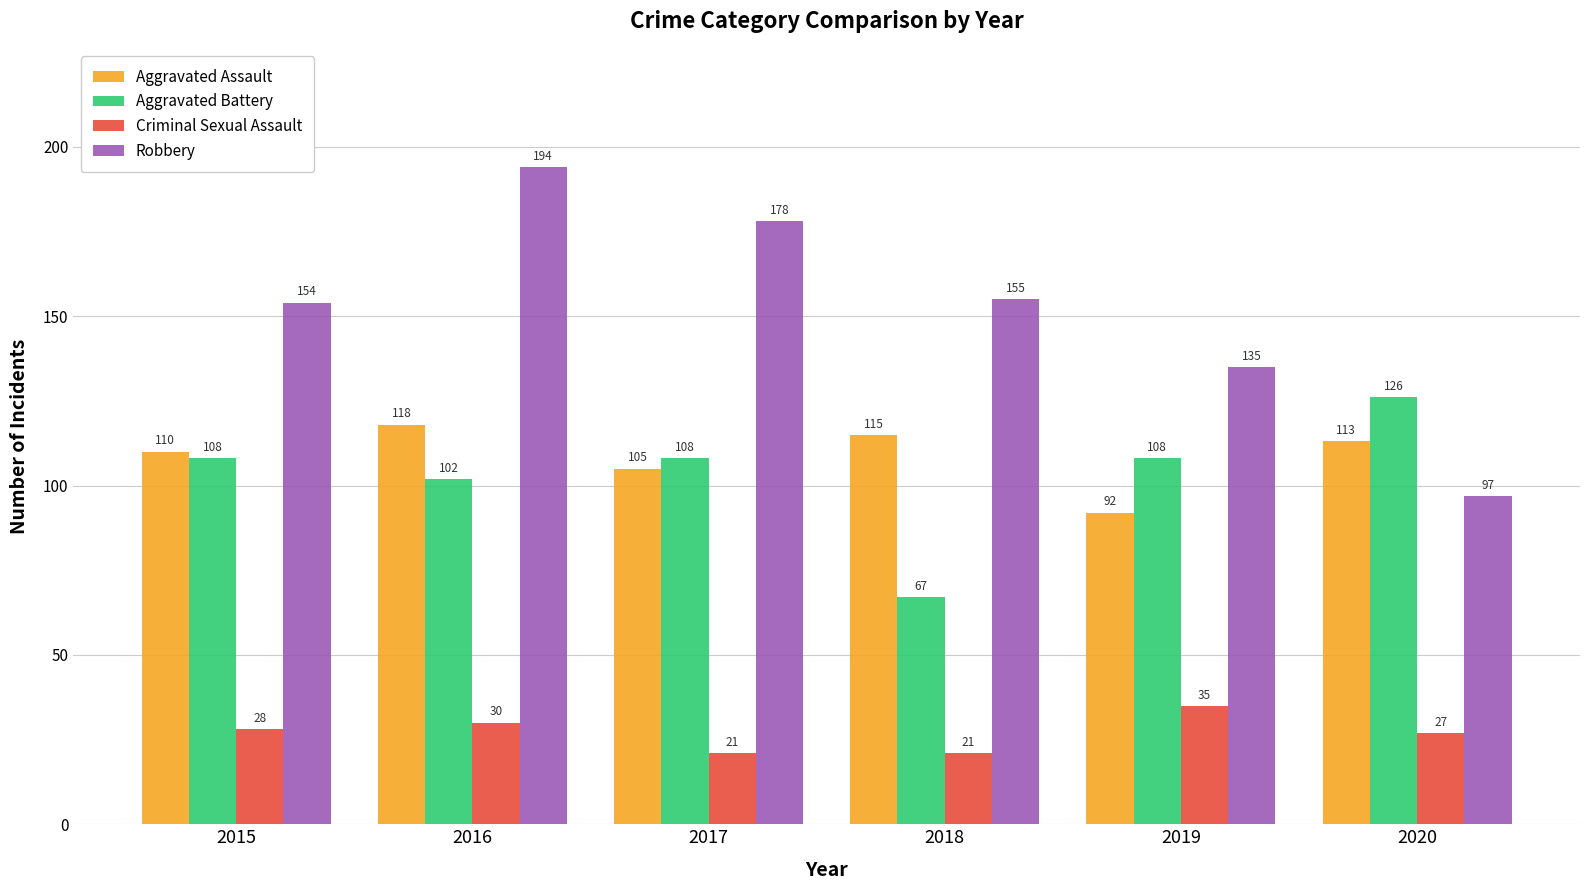

How many Criminal Sexual Assault values are between 21 and 30?

5